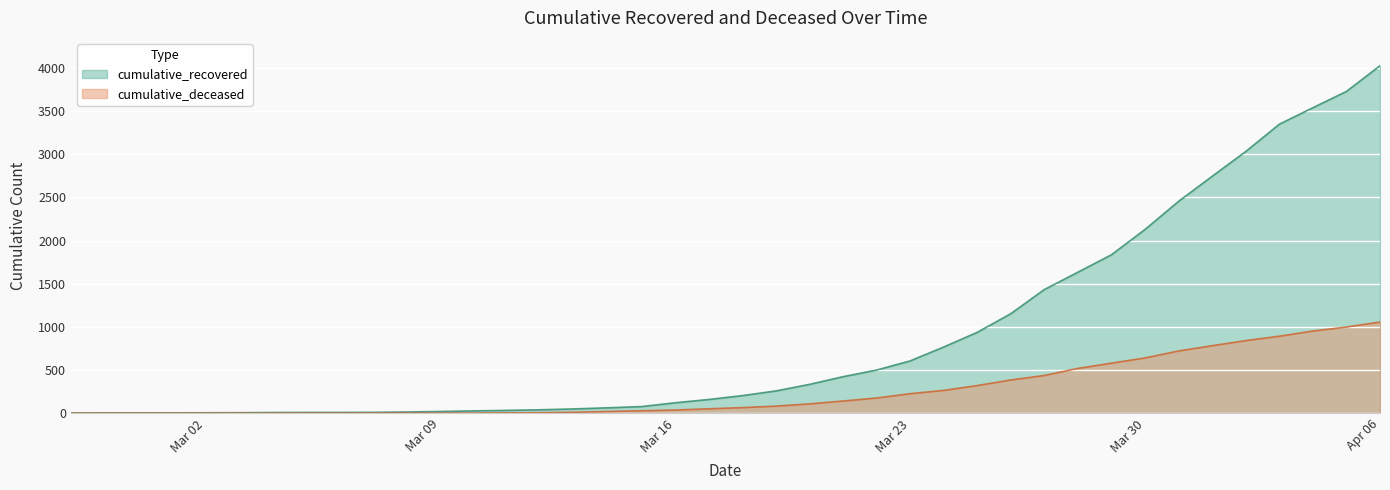

What is the label of the 2nd point from the left?

2020-02-28